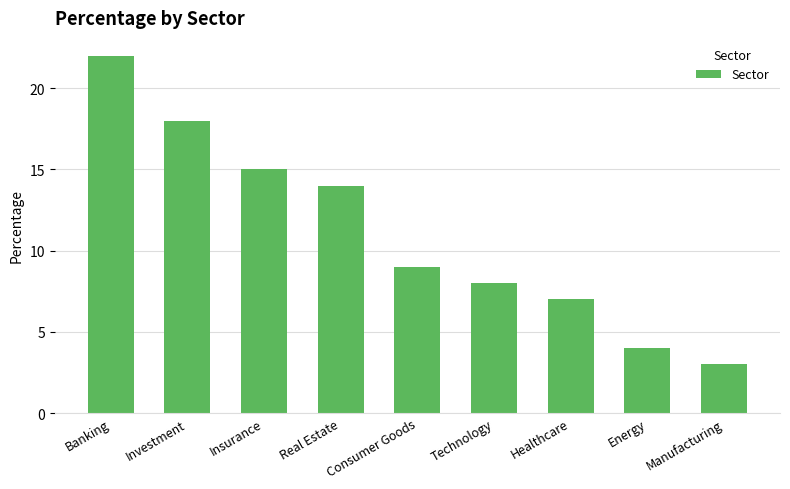

What is the label of the 3rd bar from the left?

Insurance